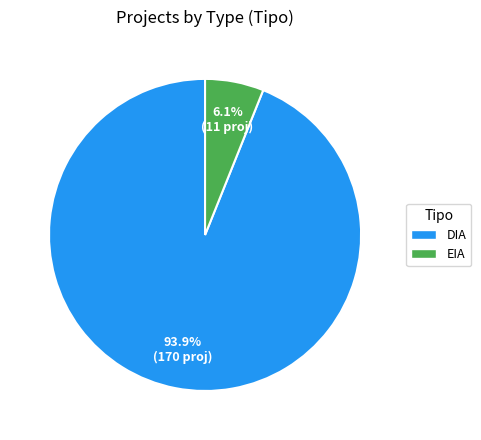

Is DIA the majority of the pie?

Yes